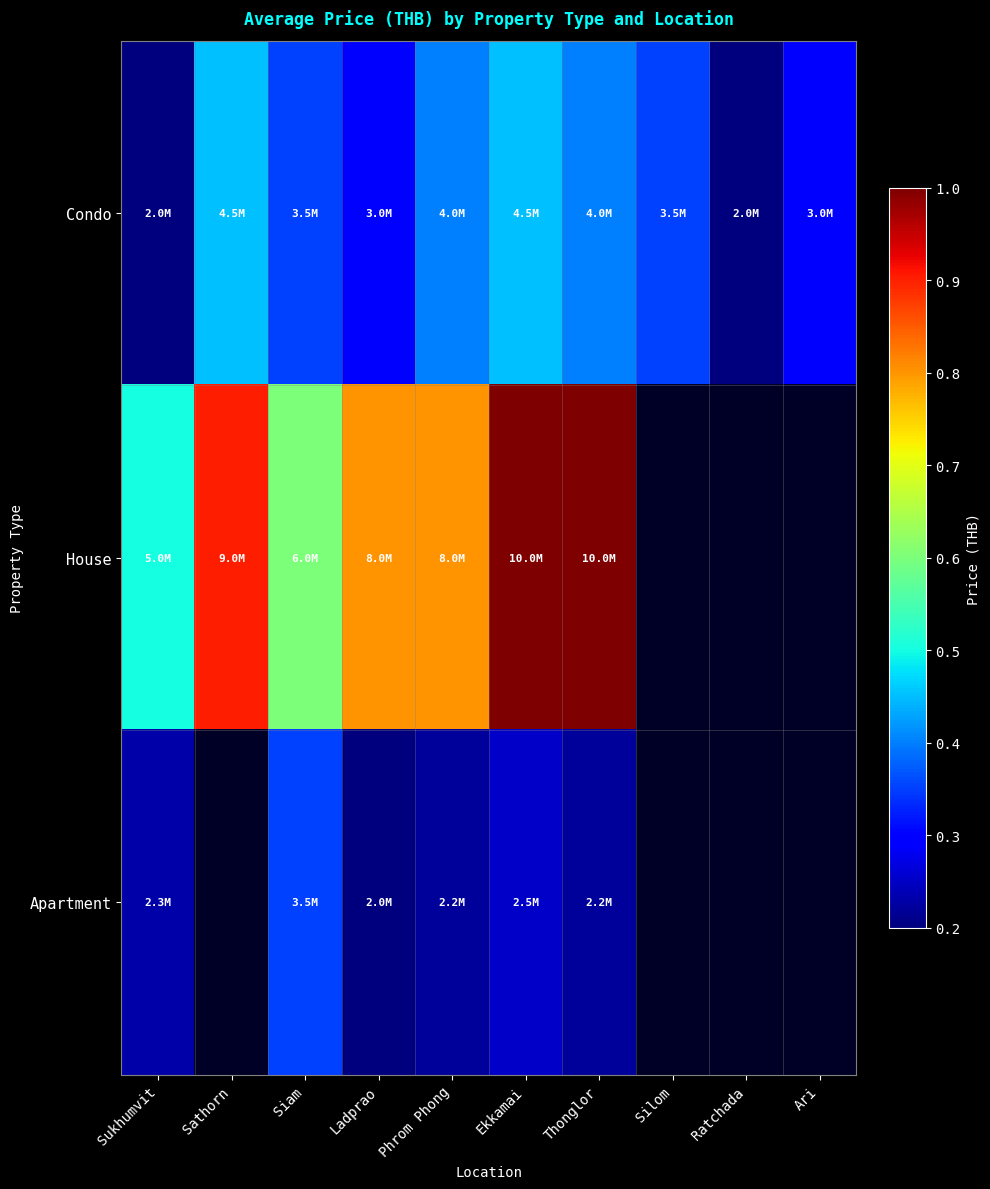

At how many categories does at least one series exceed 7580466?

5